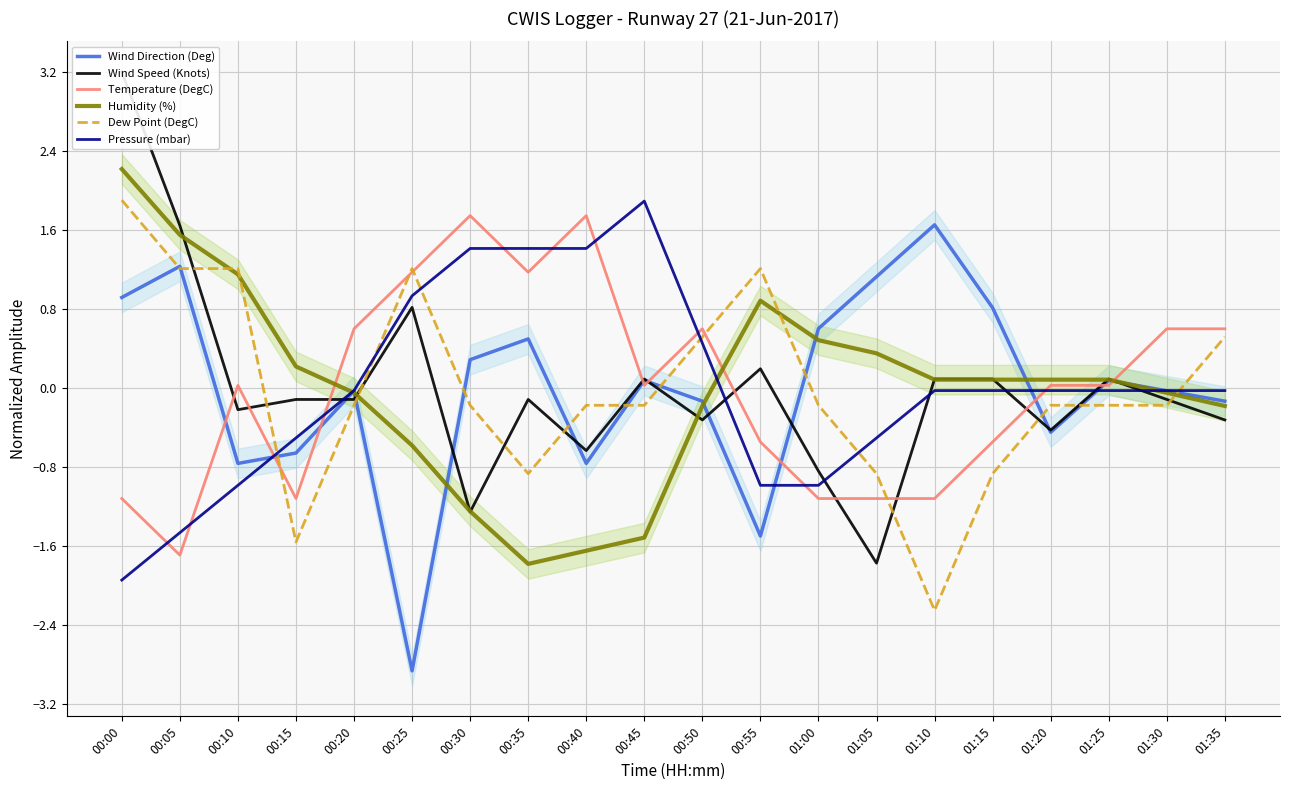

Reading right to left, what are all the values shown in this chart?

Wind Direction (Deg): 01:35=-0.1	01:30=-0.0	01:25=0.1	01:20=-0.4	01:15=0.8	01:10=1.7	01:05=1.1	01:00=0.6	00:55=-1.5	00:50=-0.1	00:45=0.1	00:40=-0.8	00:35=0.5	00:30=0.3	00:25=-2.9	00:20=-0.0	00:15=-0.7	00:10=-0.8	00:05=1.2	00:00=0.9
Wind Speed (Knots): 01:35=-0.3	01:30=-0.1	01:25=0.1	01:20=-0.4	01:15=0.1	01:10=0.1	01:05=-1.8	01:00=-0.8	00:55=0.2	00:50=-0.3	00:45=0.1	00:40=-0.6	00:35=-0.1	00:30=-1.3	00:25=0.8	00:20=-0.1	00:15=-0.1	00:10=-0.2	00:05=1.6	00:00=3.2
Temperature (DegC): 01:35=0.6	01:30=0.6	01:25=0.0	01:20=0.0	01:15=-0.5	01:10=-1.1	01:05=-1.1	01:00=-1.1	00:55=-0.5	00:50=0.6	00:45=0.0	00:40=1.7	00:35=1.2	00:30=1.7	00:25=1.2	00:20=0.6	00:15=-1.1	00:10=0.0	00:05=-1.7	00:00=-1.1
Humidity (%): 01:35=-0.2	01:30=-0.0	01:25=0.1	01:20=0.1	01:15=0.1	01:10=0.1	01:05=0.4	01:00=0.5	00:55=0.9	00:50=-0.2	00:45=-1.5	00:40=-1.6	00:35=-1.8	00:30=-1.2	00:25=-0.6	00:20=-0.0	00:15=0.2	00:10=1.2	00:05=1.6	00:00=2.2
Dew Point (DegC): 01:35=0.5	01:30=-0.2	01:25=-0.2	01:20=-0.2	01:15=-0.9	01:10=-2.2	01:05=-0.9	01:00=-0.2	00:55=1.2	00:50=0.5	00:45=-0.2	00:40=-0.2	00:35=-0.9	00:30=-0.2	00:25=1.2	00:20=-0.2	00:15=-1.6	00:10=1.2	00:05=1.2	00:00=1.9
Pressure (mbar): 01:35=-0.0	01:30=-0.0	01:25=-0.0	01:20=-0.0	01:15=-0.0	01:10=-0.0	01:05=-0.5	01:00=-1.0	00:55=-1.0	00:50=0.5	00:45=1.9	00:40=1.4	00:35=1.4	00:30=1.4	00:25=0.9	00:20=-0.0	00:15=-0.5	00:10=-1.0	00:05=-1.5	00:00=-1.9